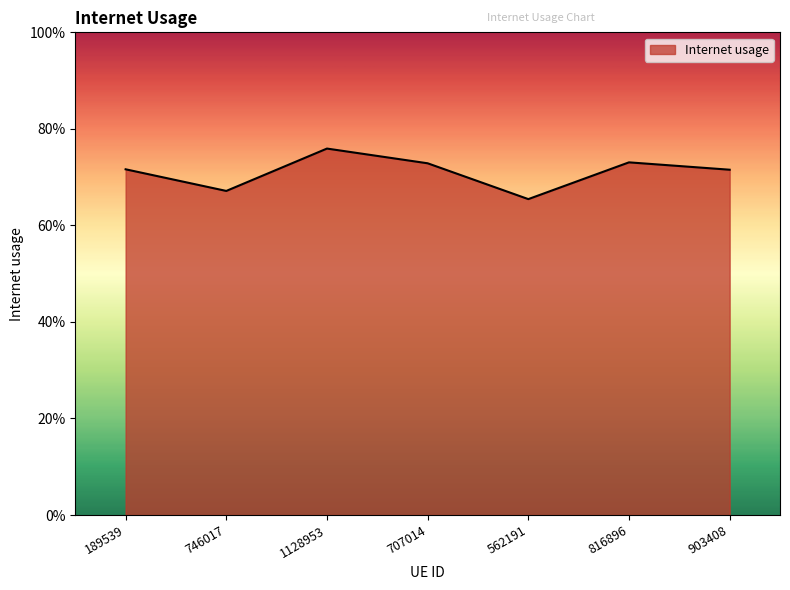

Does the chart display data point markers on the line(s)?

No